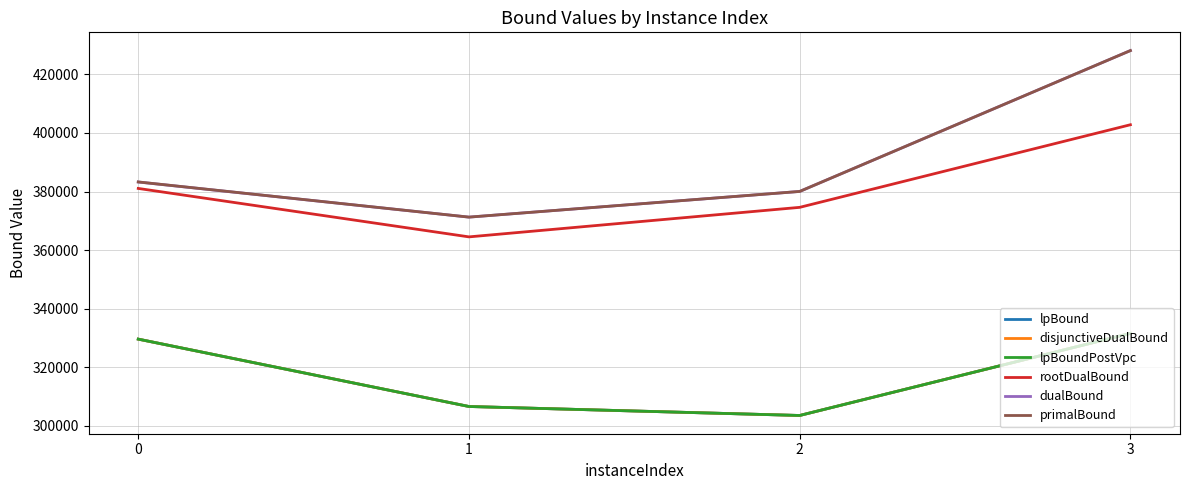

Does the chart have visible grid lines?

Yes